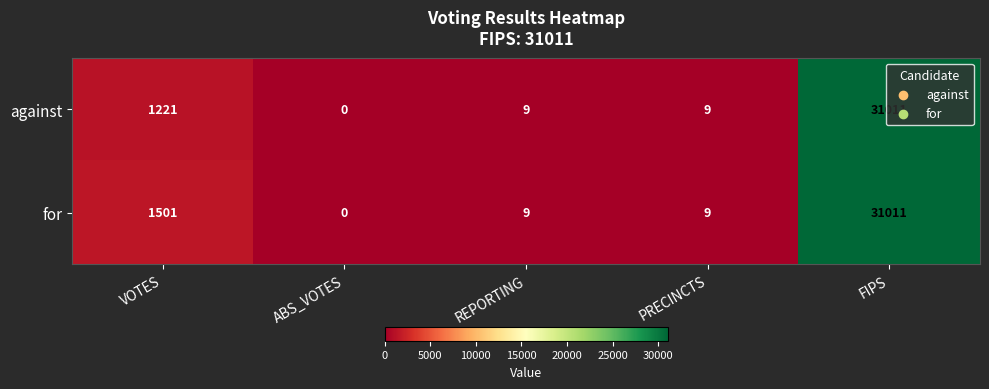

Between VOTES and REPORTING, which series saw the biggest shift?

for